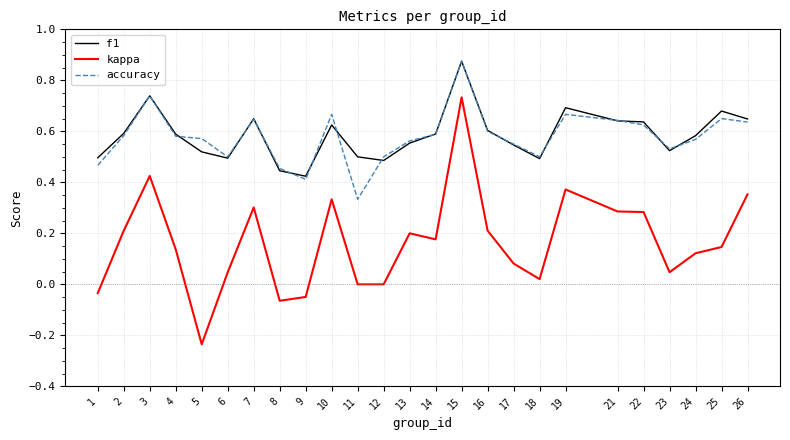

Which category has the lowest value across all series?

5